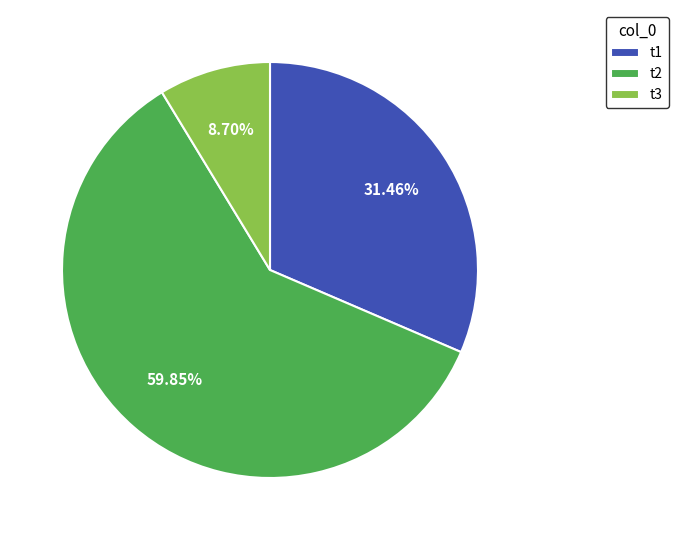

To the nearest percent, what is the difference between the largest and smallest slice percentages?

51%